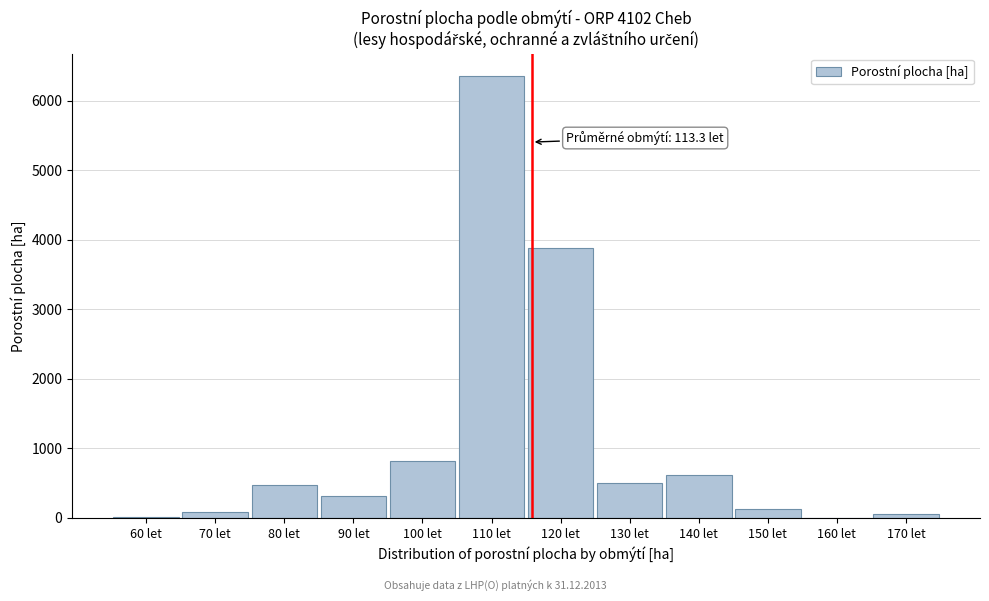

Where is the data nearest to the value 3180?

120 let